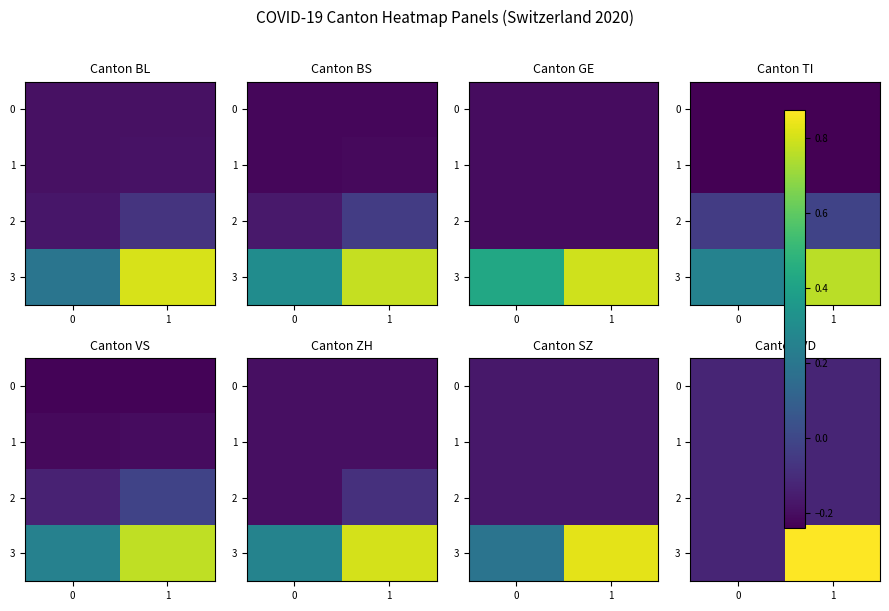

What is the sum of the 1 values at 1 and 0?

-0.2